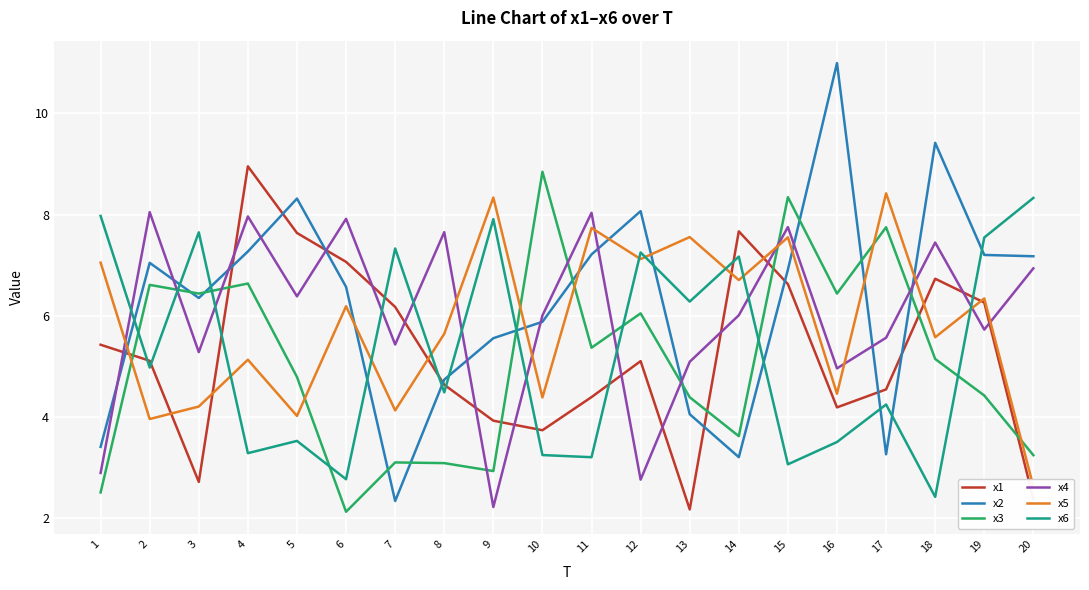

Which has a higher value, 12 or 20?

12